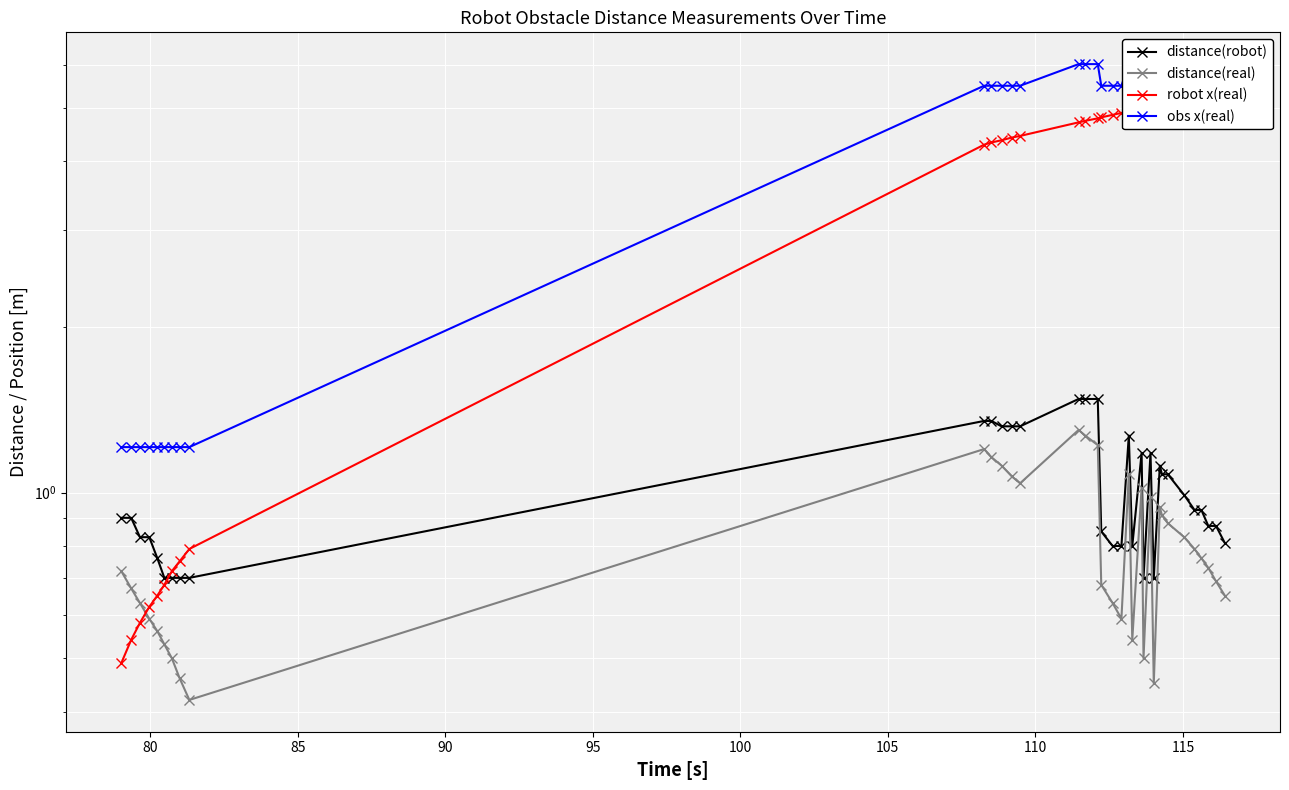

Reading right to left, extract all data points from this chart.

distance(robot): 0.8	0.9	0.9	0.9	0.9	1.0	1.1	1.1	1.1	0.7	1.2	0.7	1.2	0.8	1.3	0.8	0.8	0.8	1.5	1.5	1.5	1.3	1.3	1.3	1.4	1.4	0.7	0.7	0.7	0.7	0.8	0.8	0.8	0.9	0.9
distance(real): 0.7	0.7	0.7	0.8	0.8	0.8	0.9	0.9	0.9	0.5	1.0	0.5	1.0	0.5	1.1	0.6	0.6	0.7	1.2	1.3	1.3	1.0	1.1	1.1	1.2	1.2	0.4	0.5	0.5	0.5	0.6	0.6	0.6	0.7	0.7
robot x(real): 5.3	5.3	5.2	5.2	5.2	5.1	5.1	5.1	5.1	5.0	5.0	5.0	5.0	5.0	4.9	4.9	4.9	4.8	4.8	4.7	4.7	4.5	4.4	4.4	4.3	4.3	0.8	0.8	0.7	0.7	0.7	0.6	0.6	0.5	0.5
obs x(real): 6.0	6.0	6.0	6.0	6.0	6.0	6.0	6.0	6.0	5.5	6.0	5.5	6.0	5.5	6.0	5.5	5.5	5.5	6.0	6.0	6.0	5.5	5.5	5.5	5.5	5.5	1.2	1.2	1.2	1.2	1.2	1.2	1.2	1.2	1.2